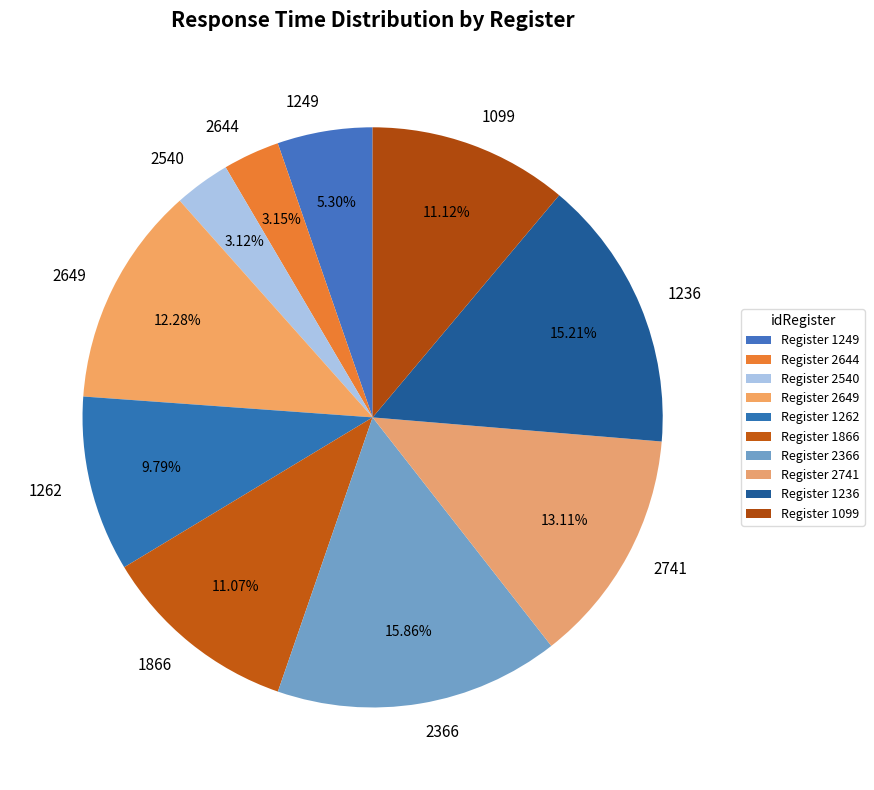

To the nearest percent, what is the difference between the largest and smallest slice percentages?

13%